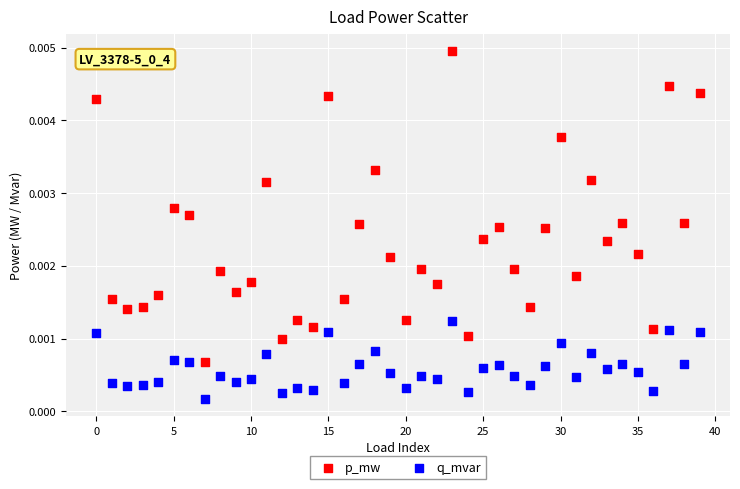

Which series has the widest spread of Y values?

p_mw